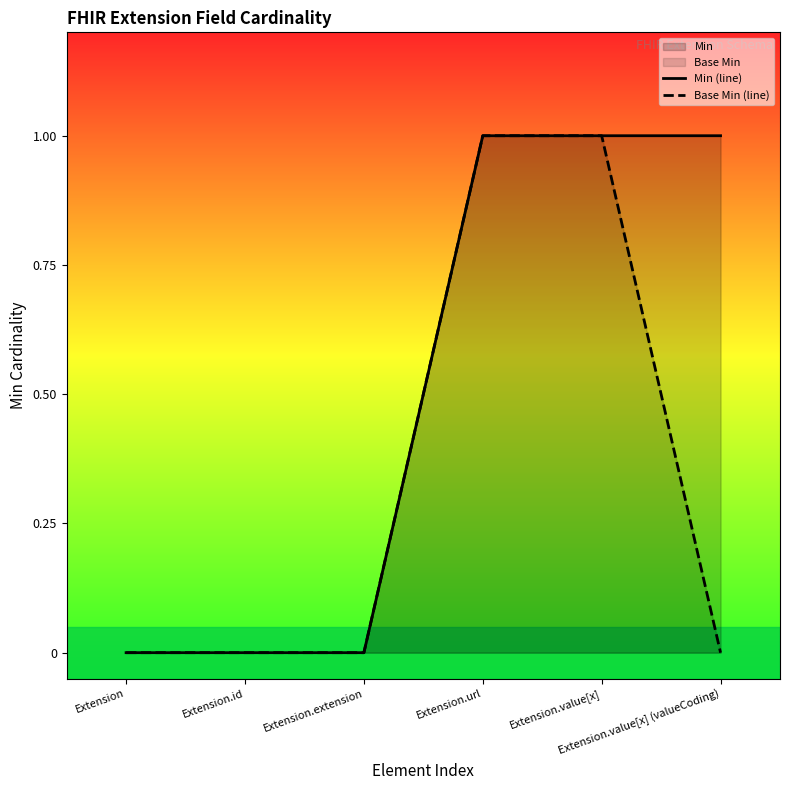

How many values in the Min (line) series are below 1?

3